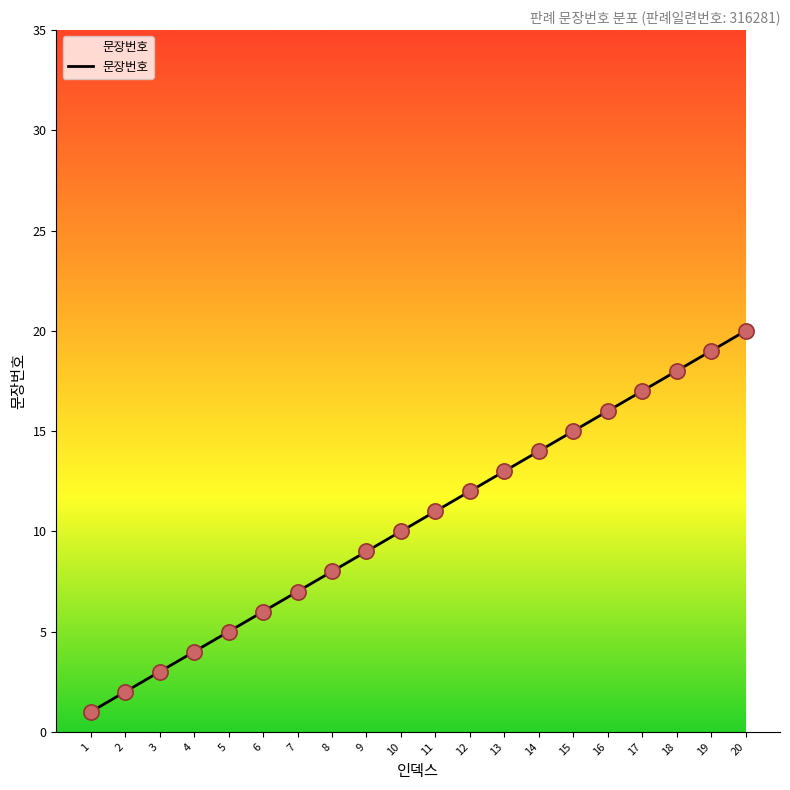

What is the change in value from 2 to 7?

+5